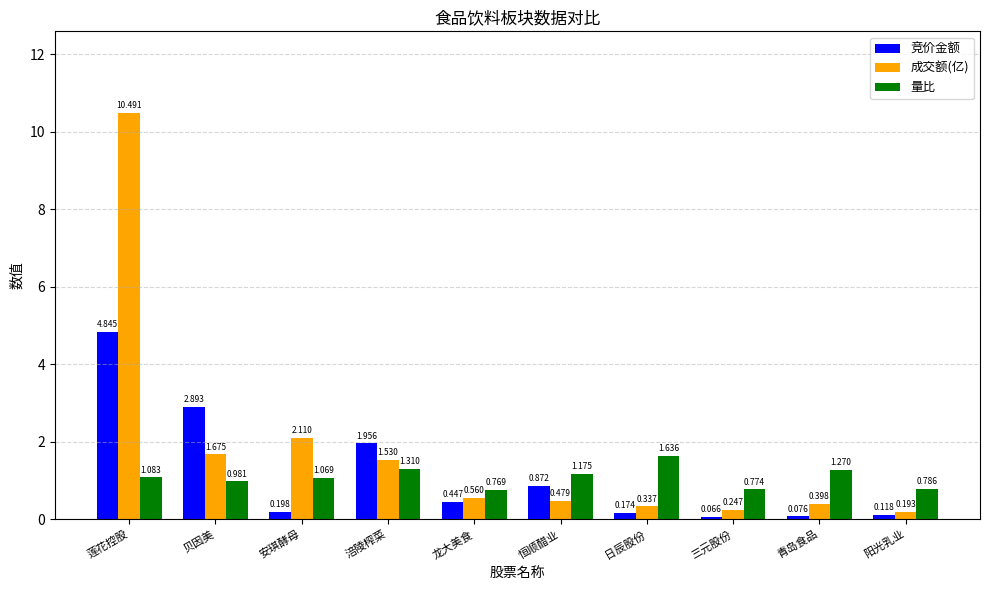

Which series has the largest total across all categories?

成交额(亿)